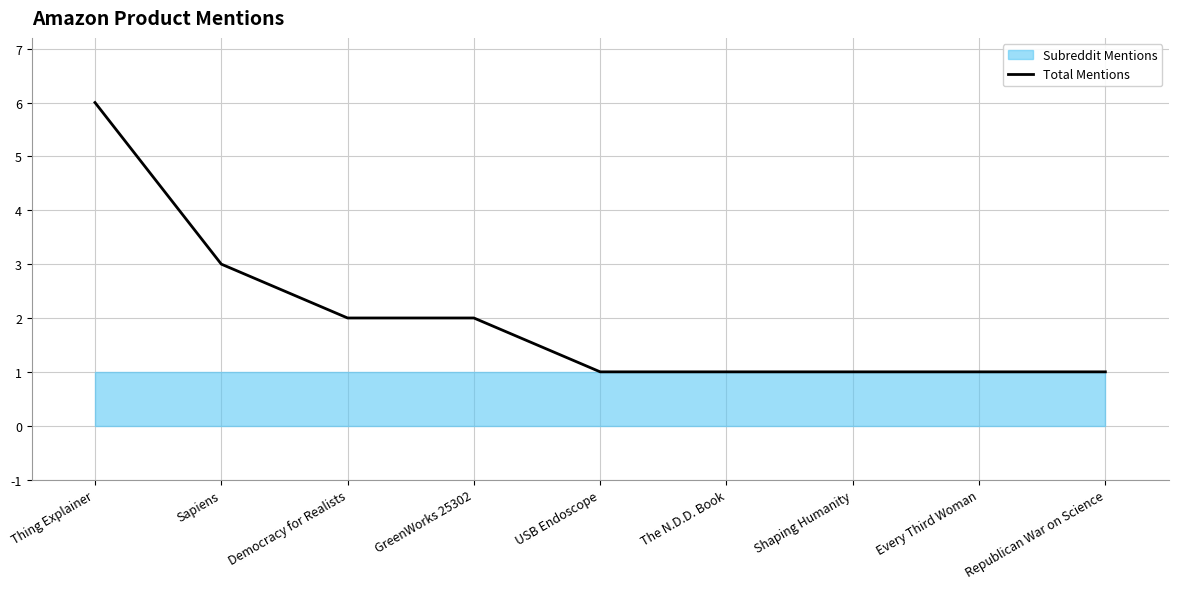

Between Thing Explainer and USB Endoscope, which is larger?

Thing Explainer